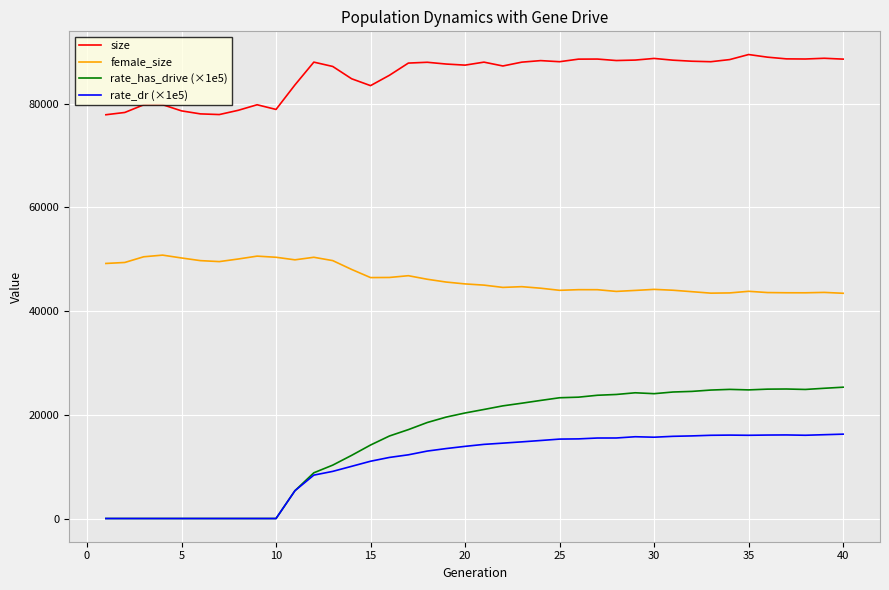

At how many categories does at least one series exceed 51796?

40